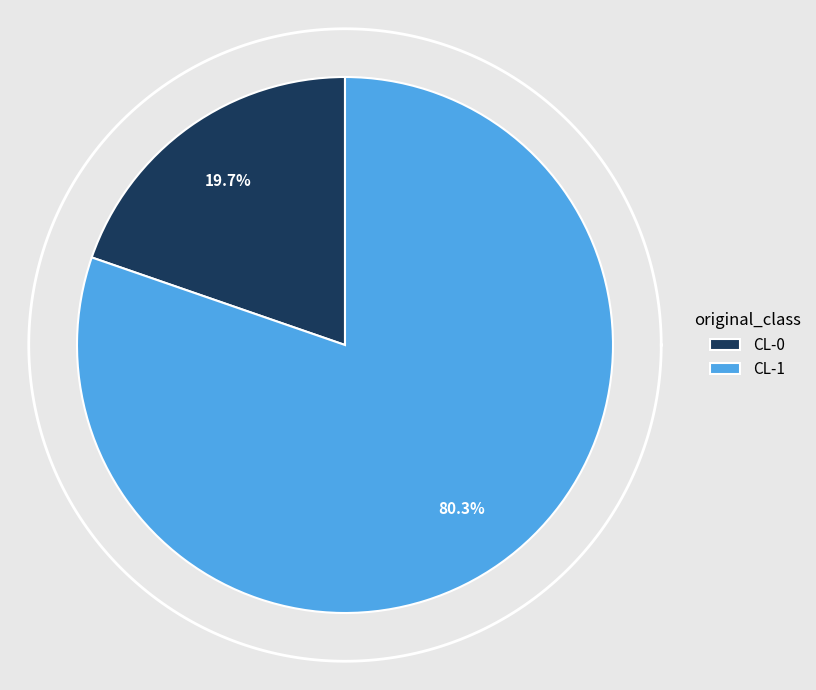

The CL-1 slice represents 75% of the pie. True or false?

False